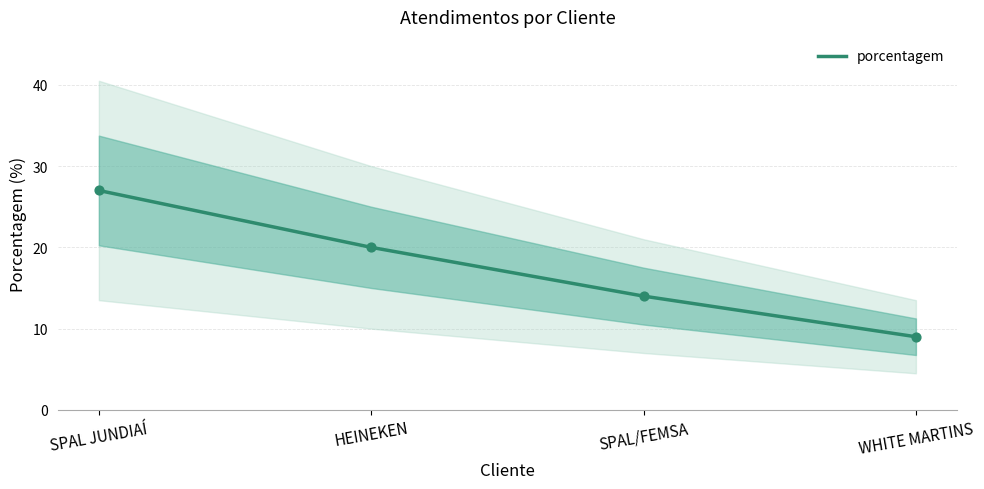

Approximately how many times larger is the value at SPAL/FEMSA compared to WHITE MARTINS?

1.6